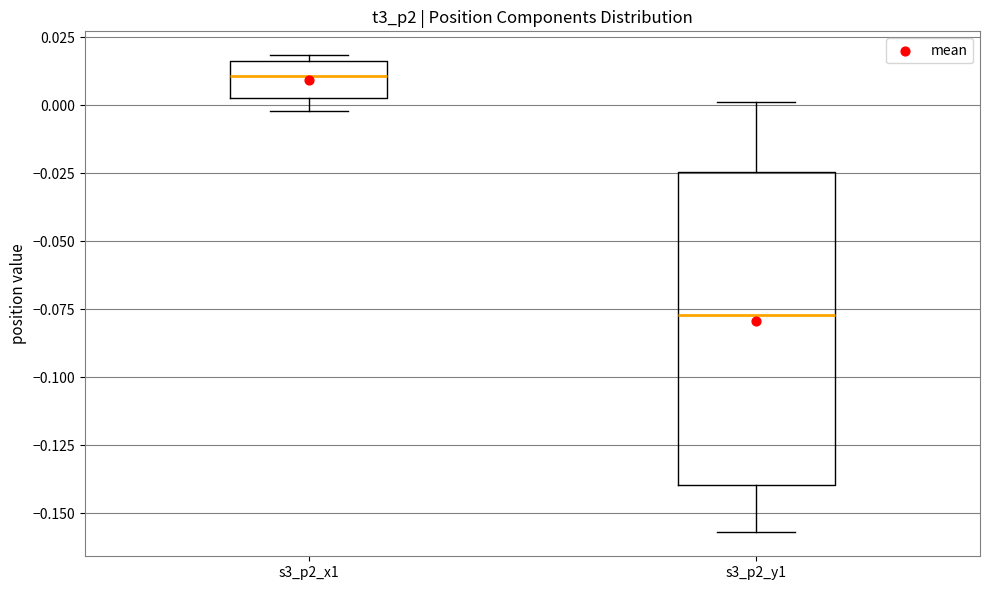

Comparing the boxes themselves (not the whiskers), which one is the tallest?

s3_p2_y1